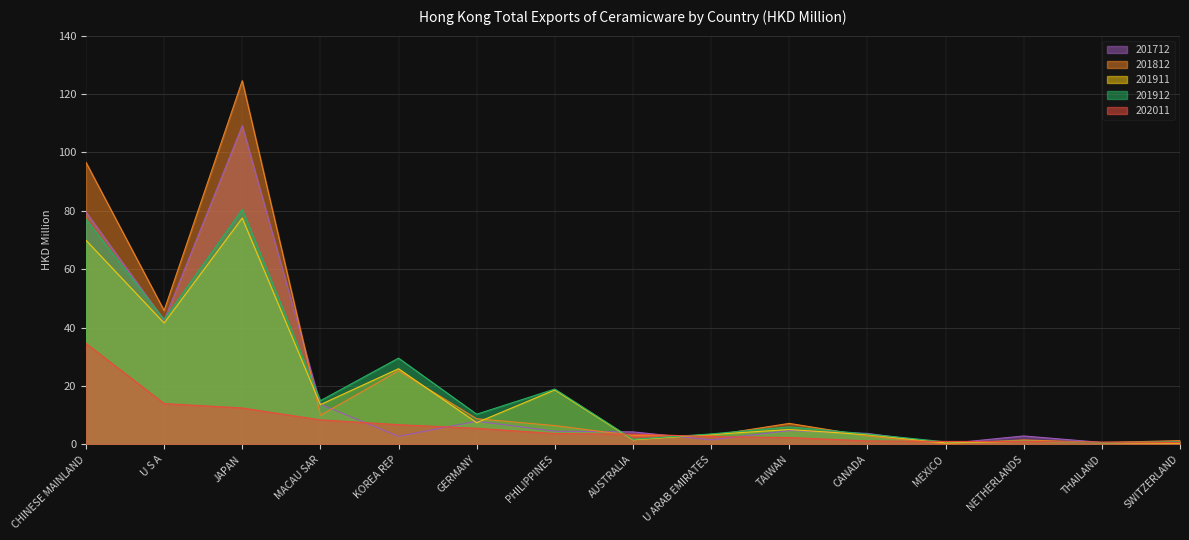

What are all the series names shown in the legend?

201712, 201812, 201911, 201912, 202011